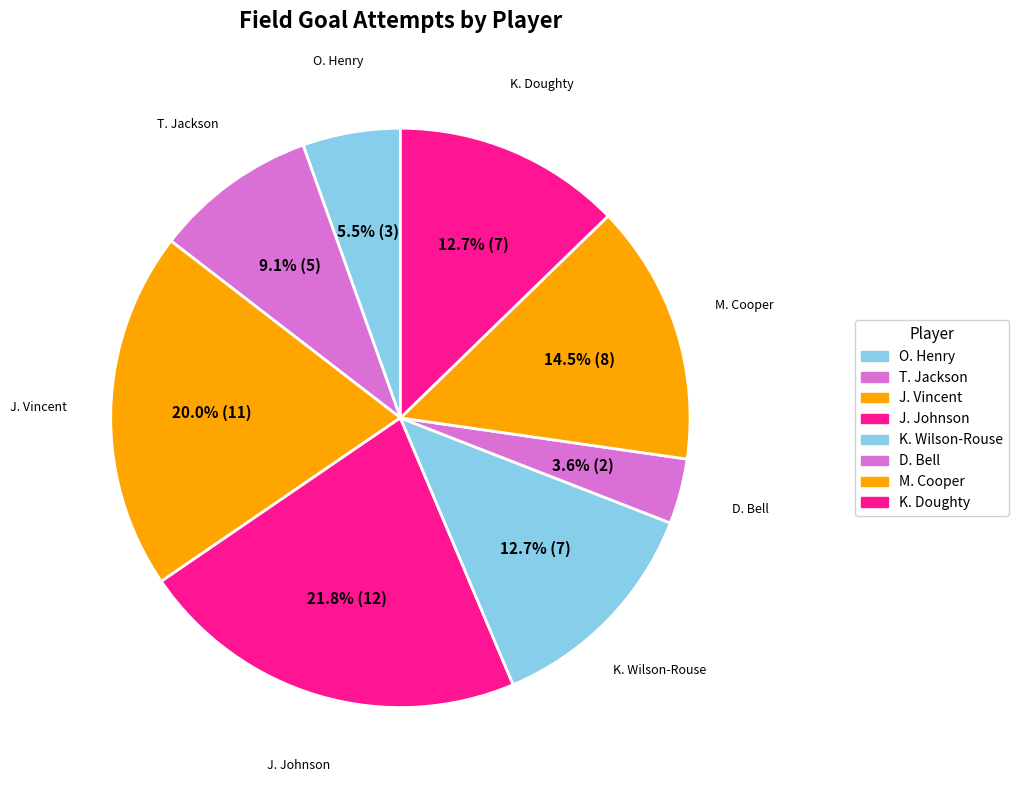

What portion of the pie excludes T. Jackson?

90.9%